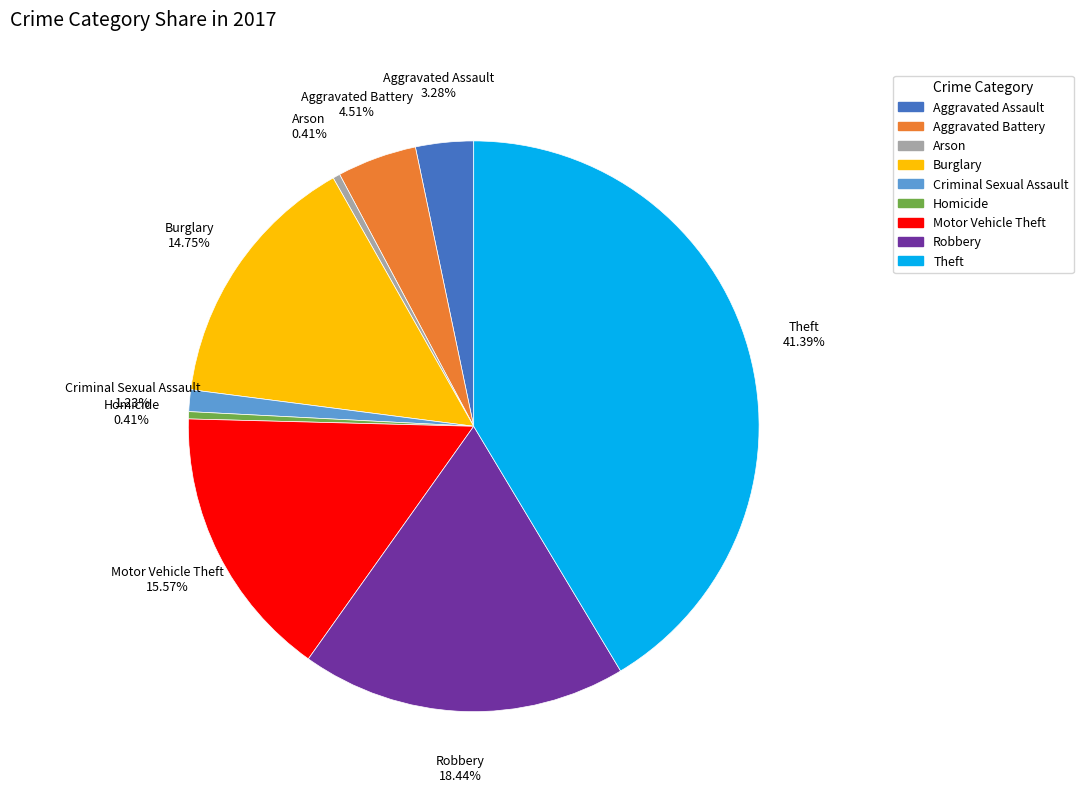

Is it true that Homicide is 14% of the pie?

False